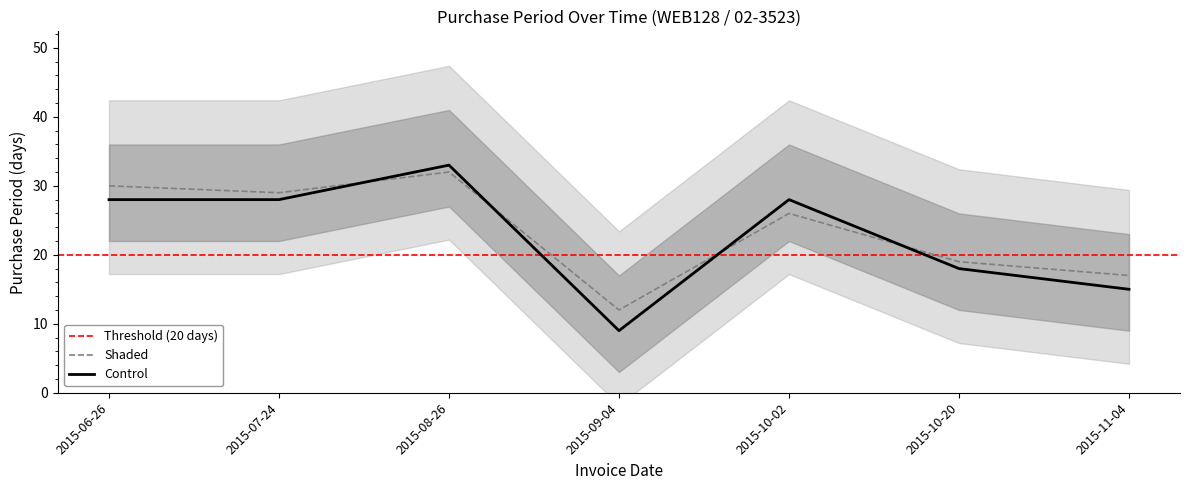

What is the average value?

23